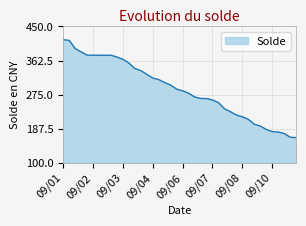

What is the maximum value shown in the chart?

415.9